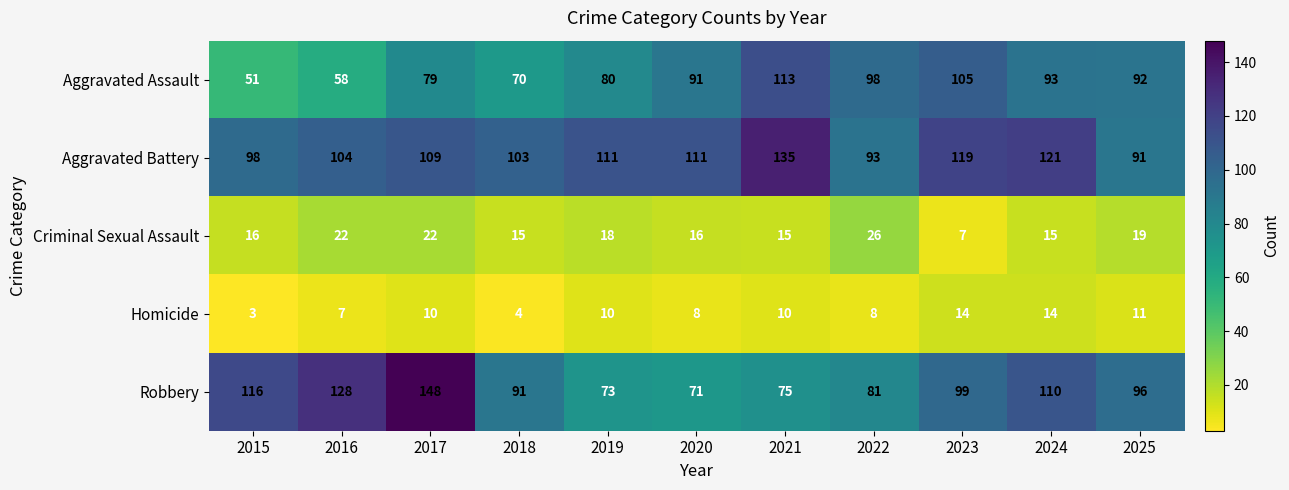

Which series changed the most between 2015 and 2018?

Robbery